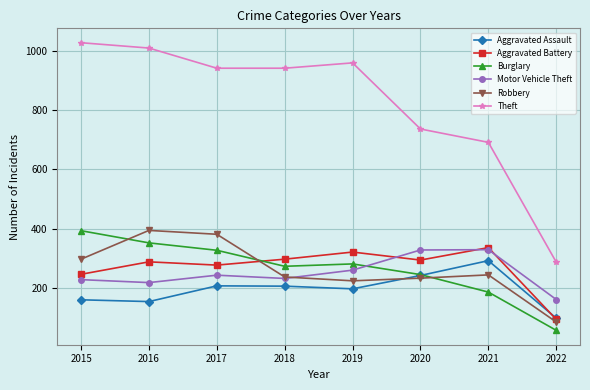

At how many categories does at least one series exceed 672?

7